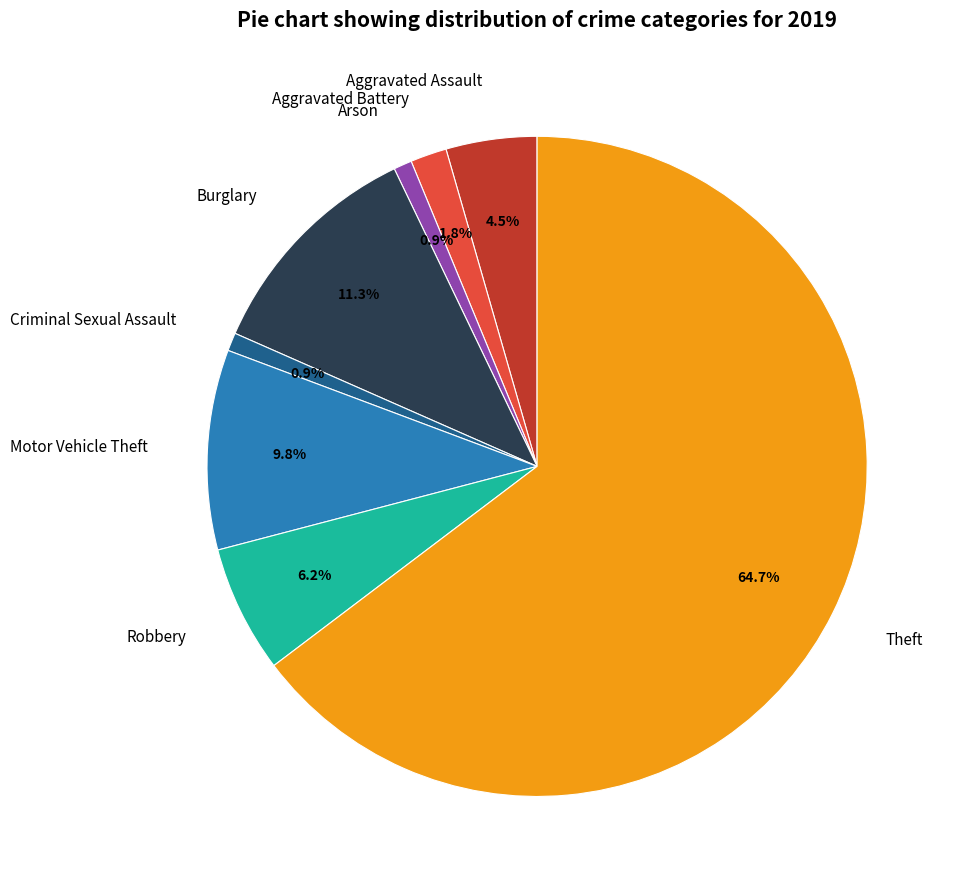

To the nearest percent, what is the average slice percentage?

12%